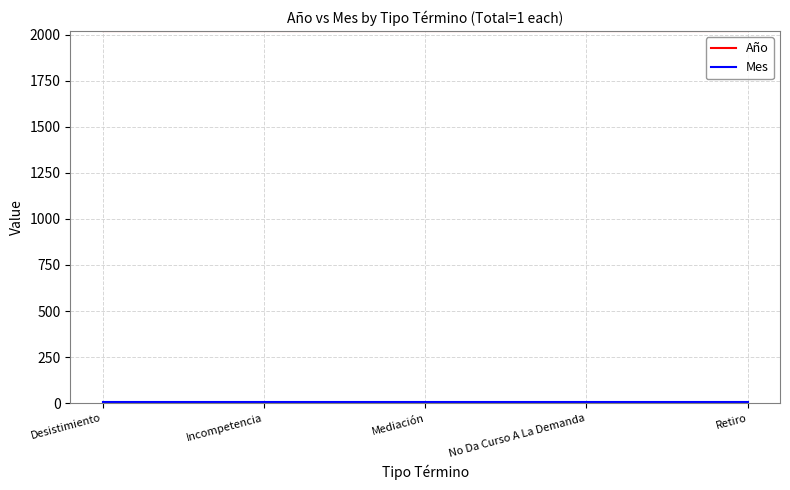

How many series are shown in this chart?

2